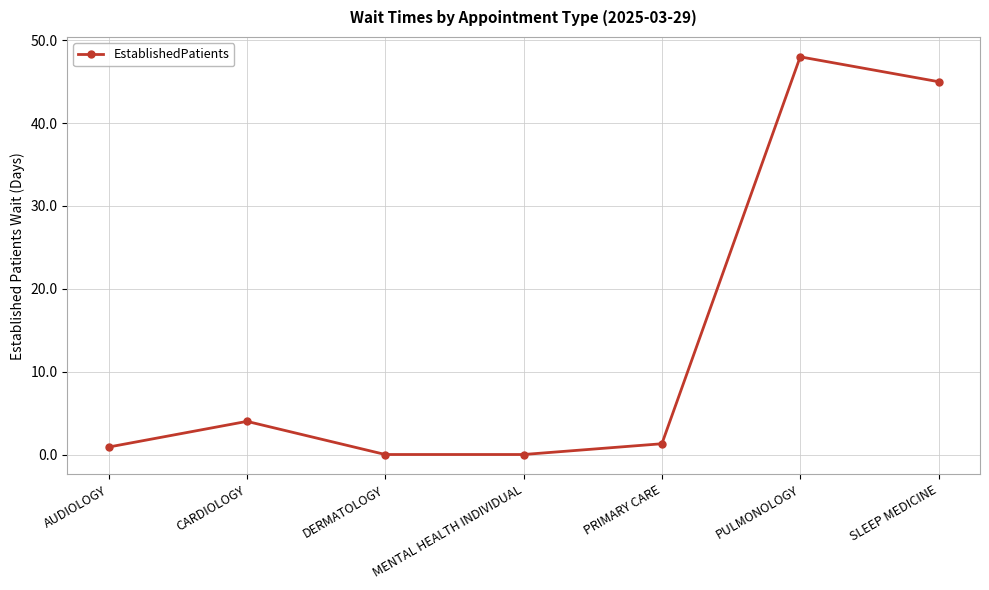

True or false: there are more than 0 points higher than both neighbors.

True